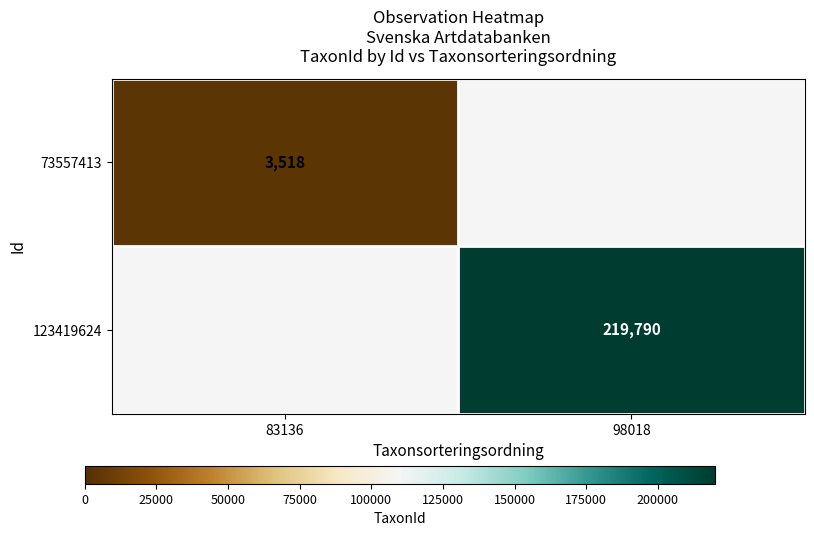

True or false: 123419624 has a value of 374525 at 98018.

False